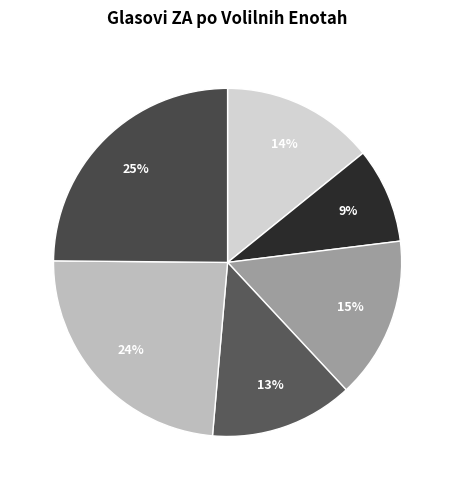

Is there any slice that represents more than half of the pie?

No